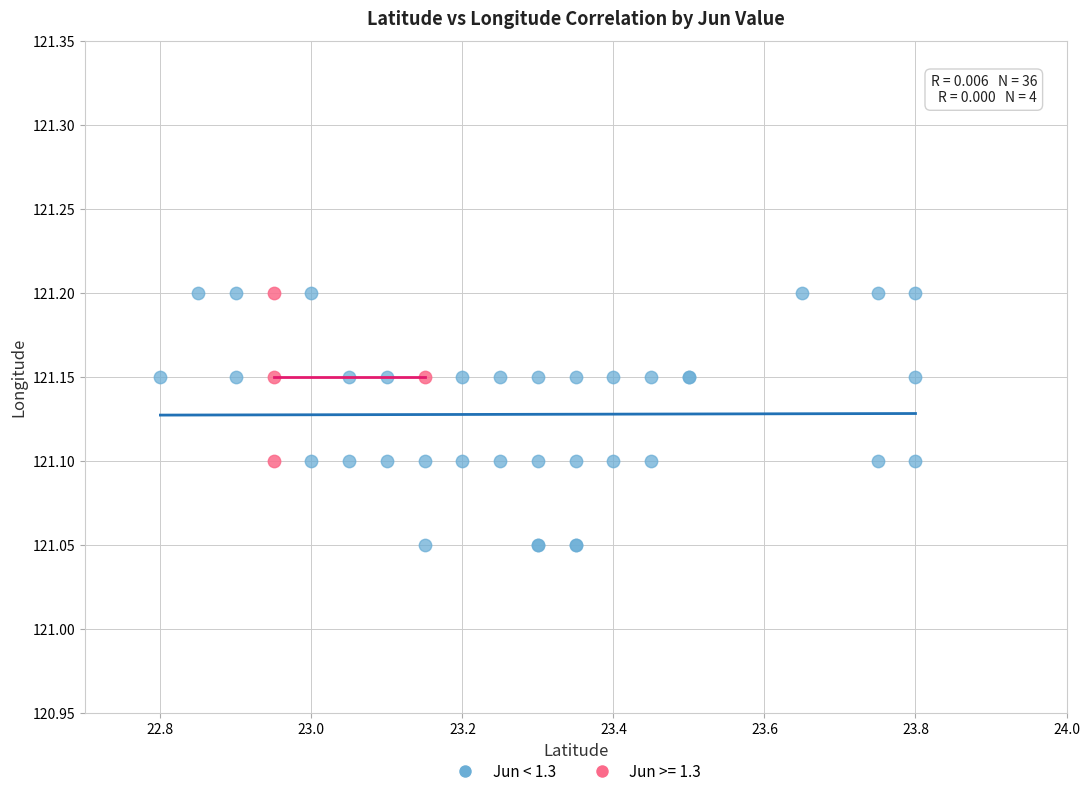

Which series has the largest Y range (max minus min)?

Jun < 1.3